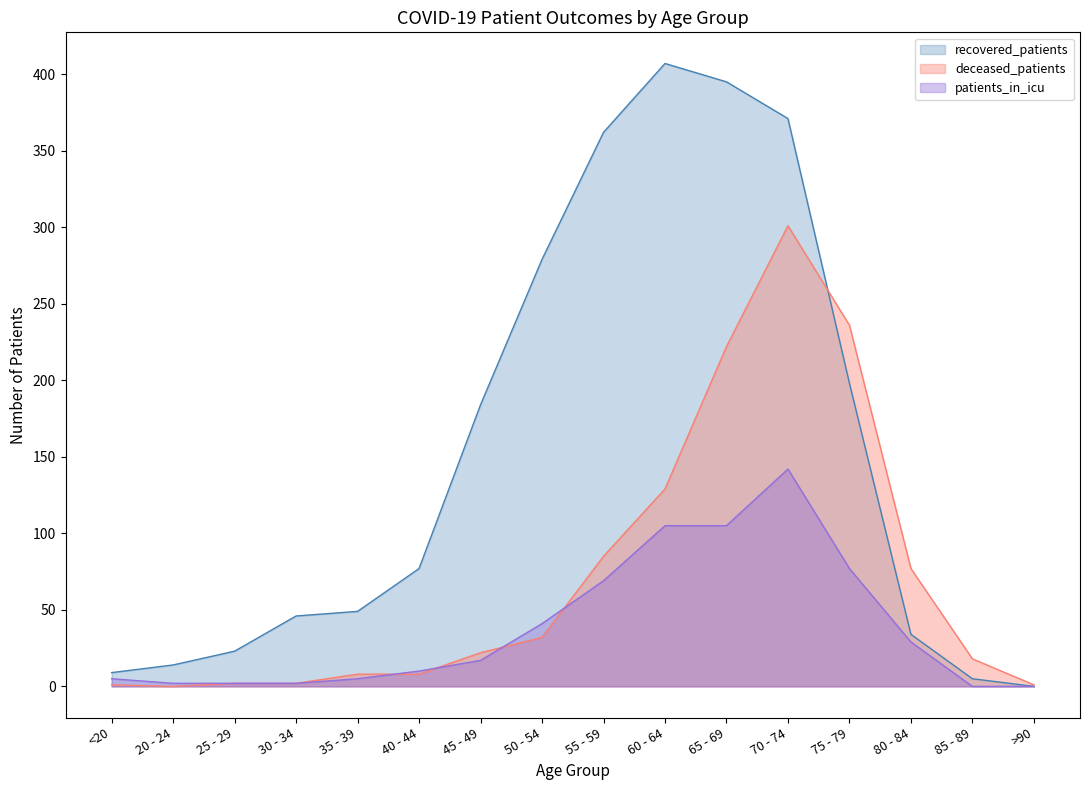

True or false: recovered_patients and deceased_patients intersect in this chart.

True